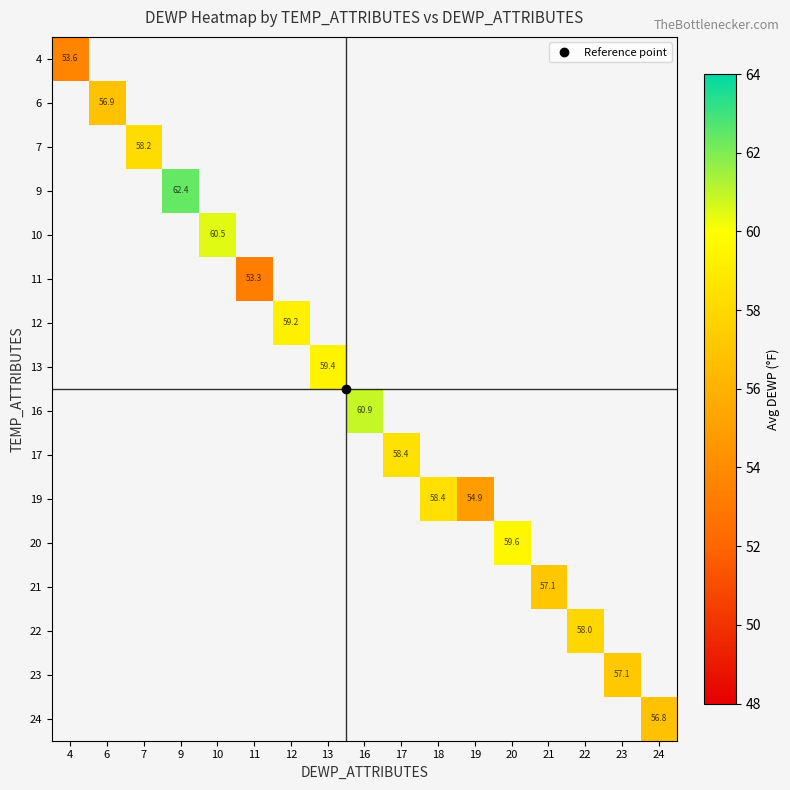

Rank the series at 13 from highest to lowest value.

4, 6, 7, 9, 10, 11, 12, 13, 16, 17, 19, 20, 21, 22, 23, 24